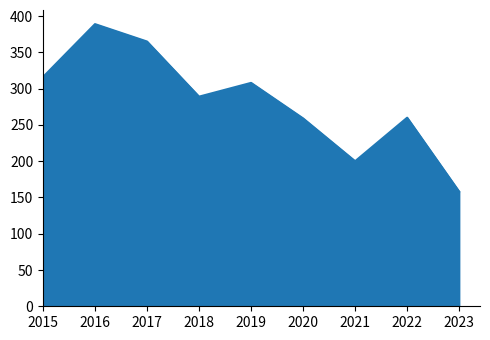

What is the maximum value shown in the chart?

389